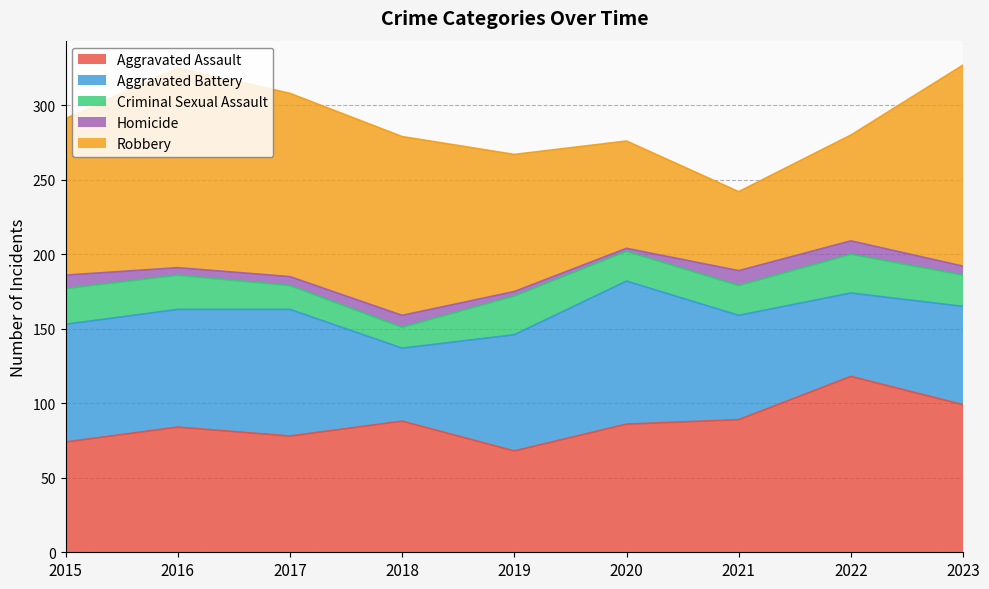

How many intersections are there between Aggravated Assault and Aggravated Battery?

5